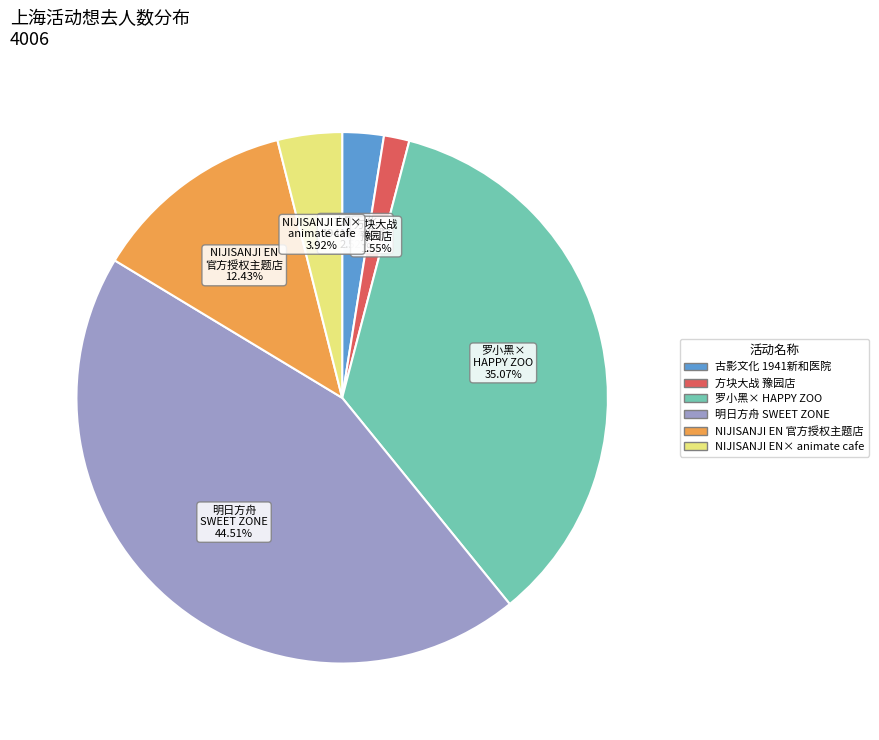

Is there any slice that represents more than half of the pie?

No